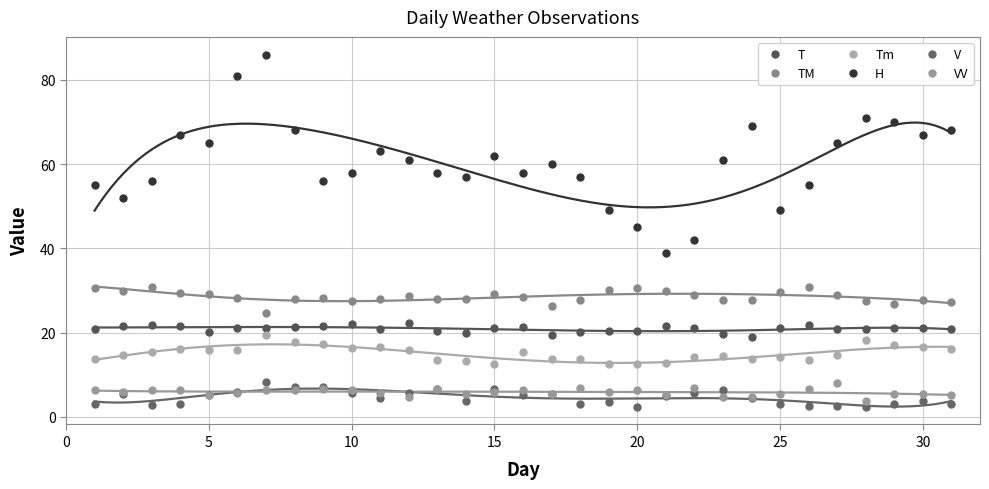

Rank the series by their maximum value, from lowest to highest.

VV, V, Tm, T, TM, H